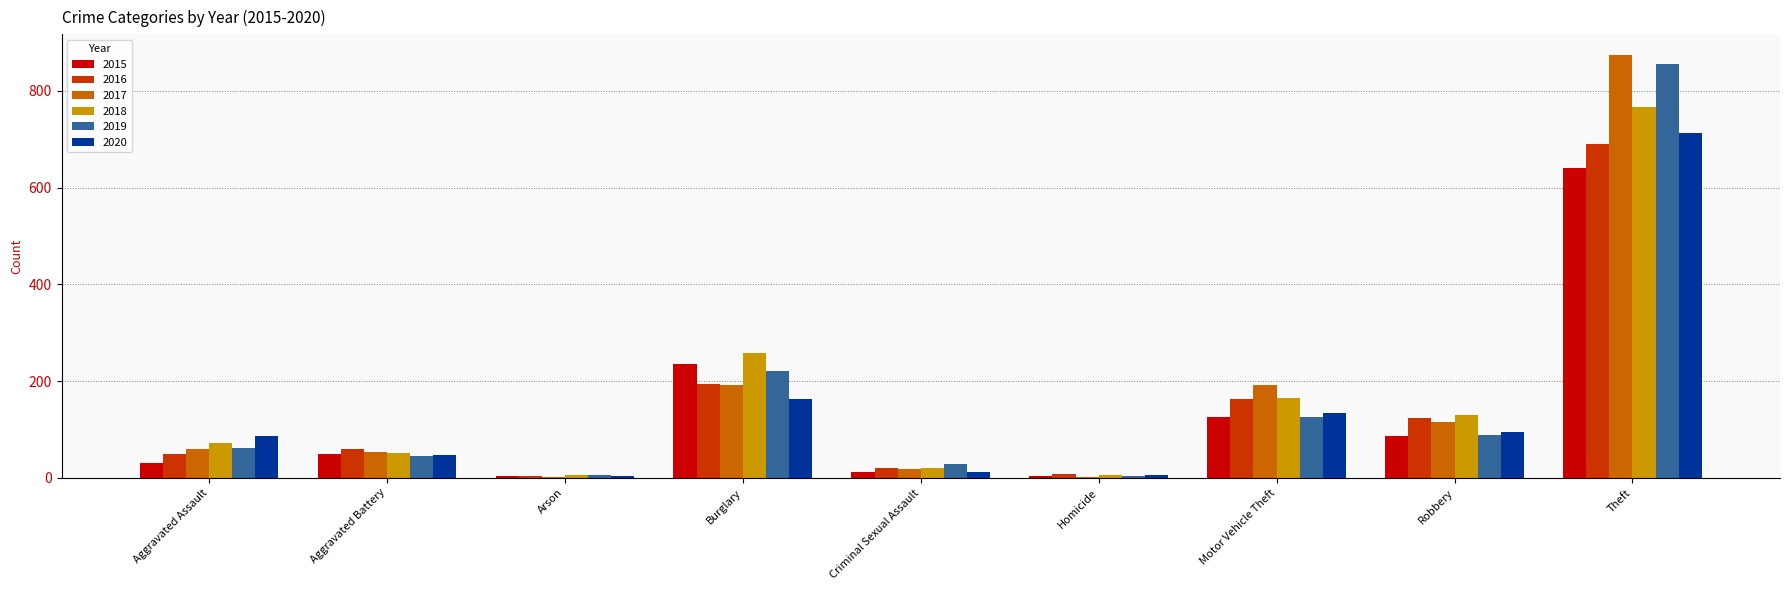

Which category has the highest value across all series?

Theft